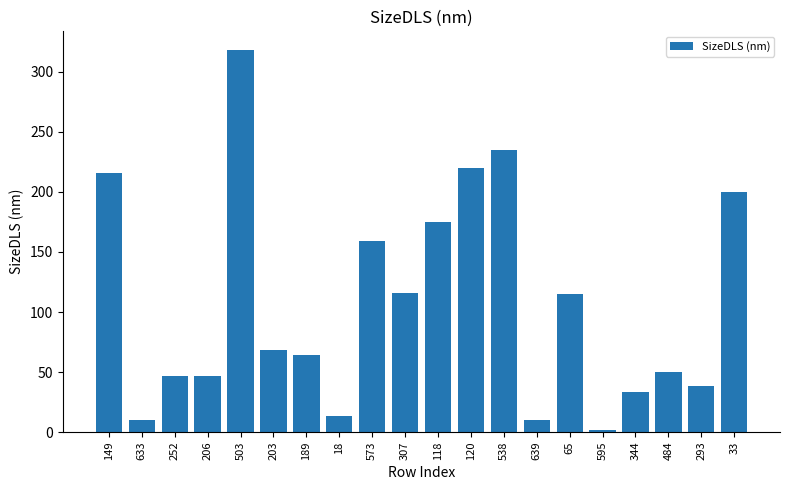

Does the chart contain stacked bars?

No